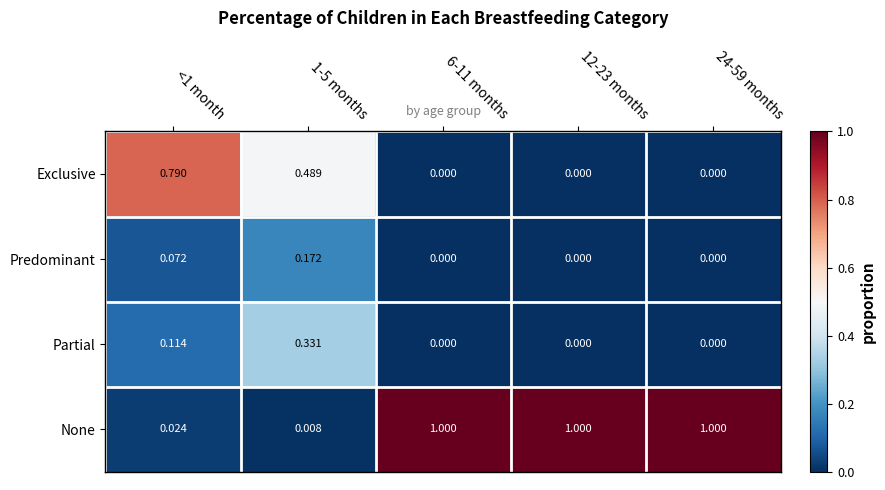

Which series has the largest total across all categories?

None